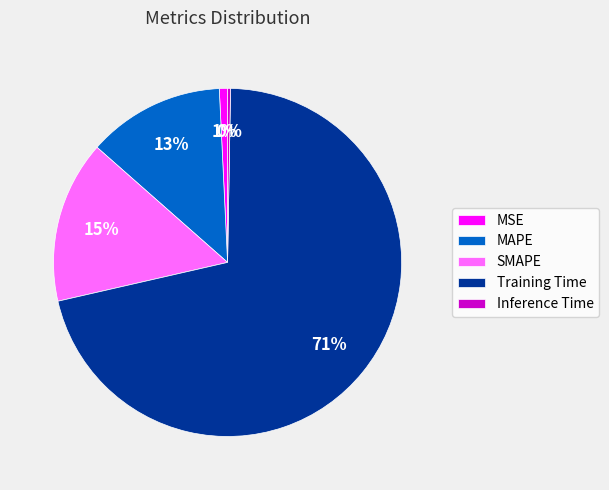

Do SMAPE and Training Time together represent more than half of the pie?

Yes